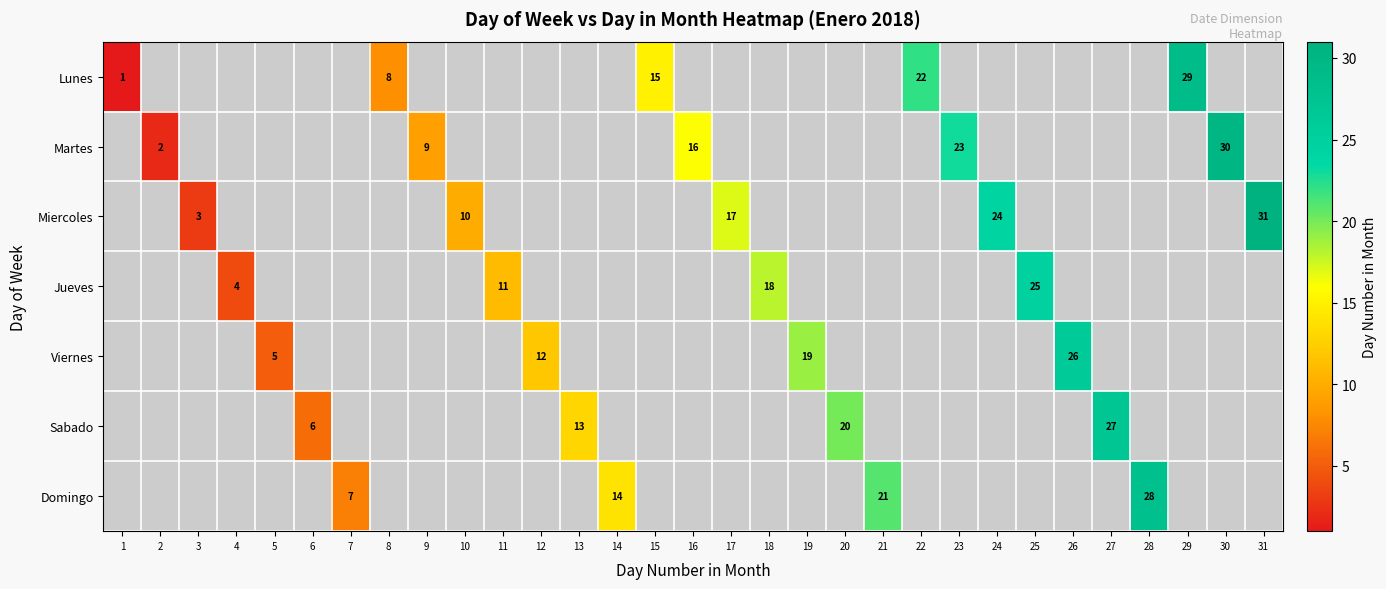

The Jueves series shows 18 at 18. True or false?

True